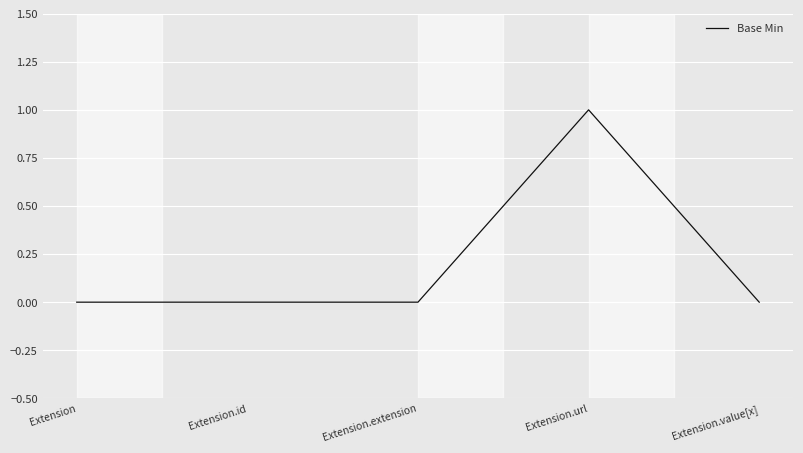

True or false: the data shows -1 at Extension.id.

False